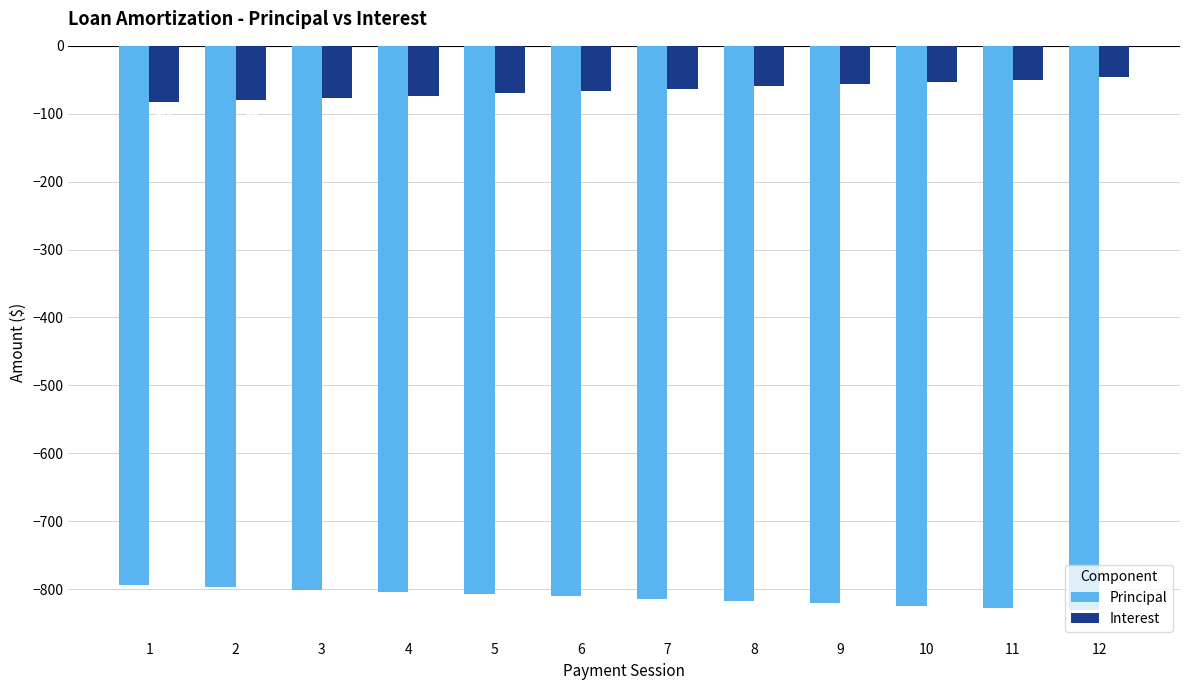

Is the value of Interest at 6 greater than the value of Principal at 10?

Yes